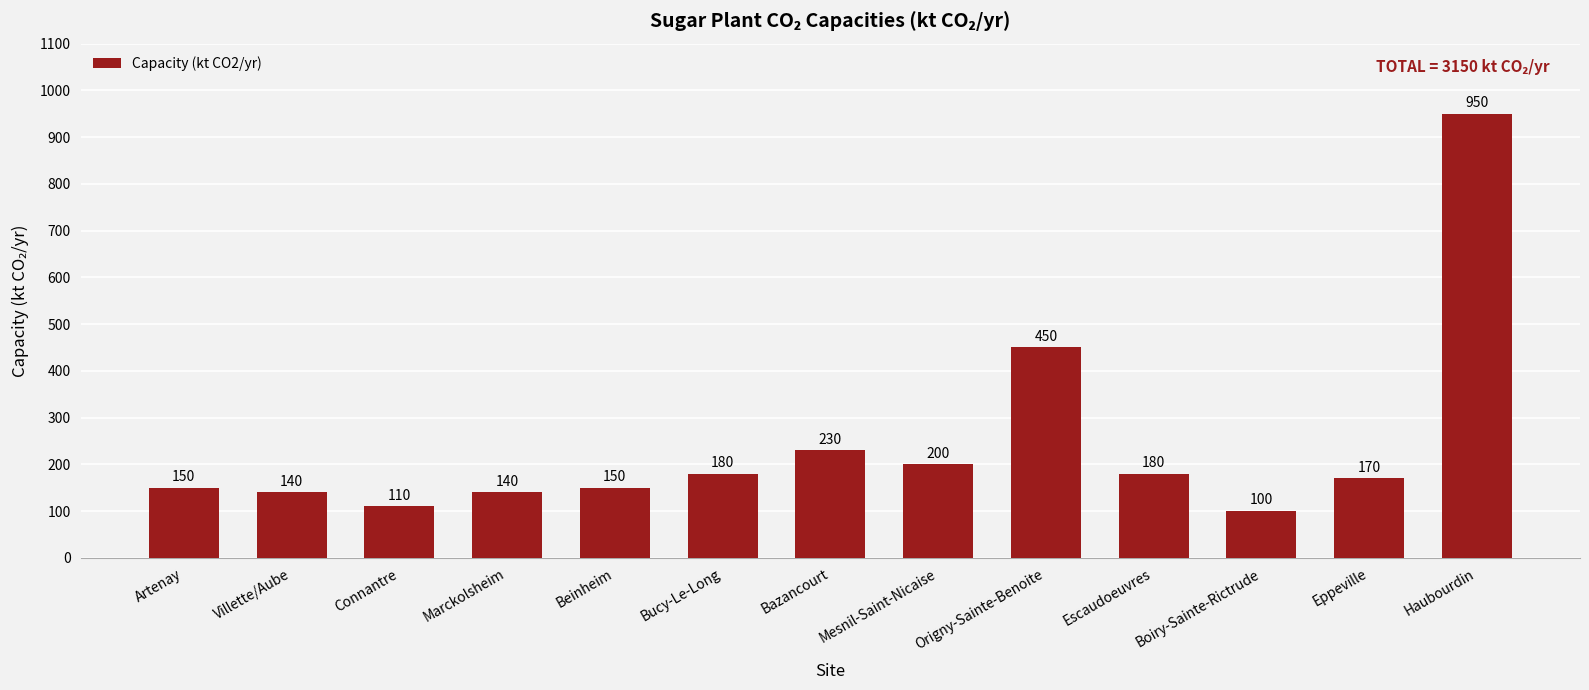

How many values are below 170?

6